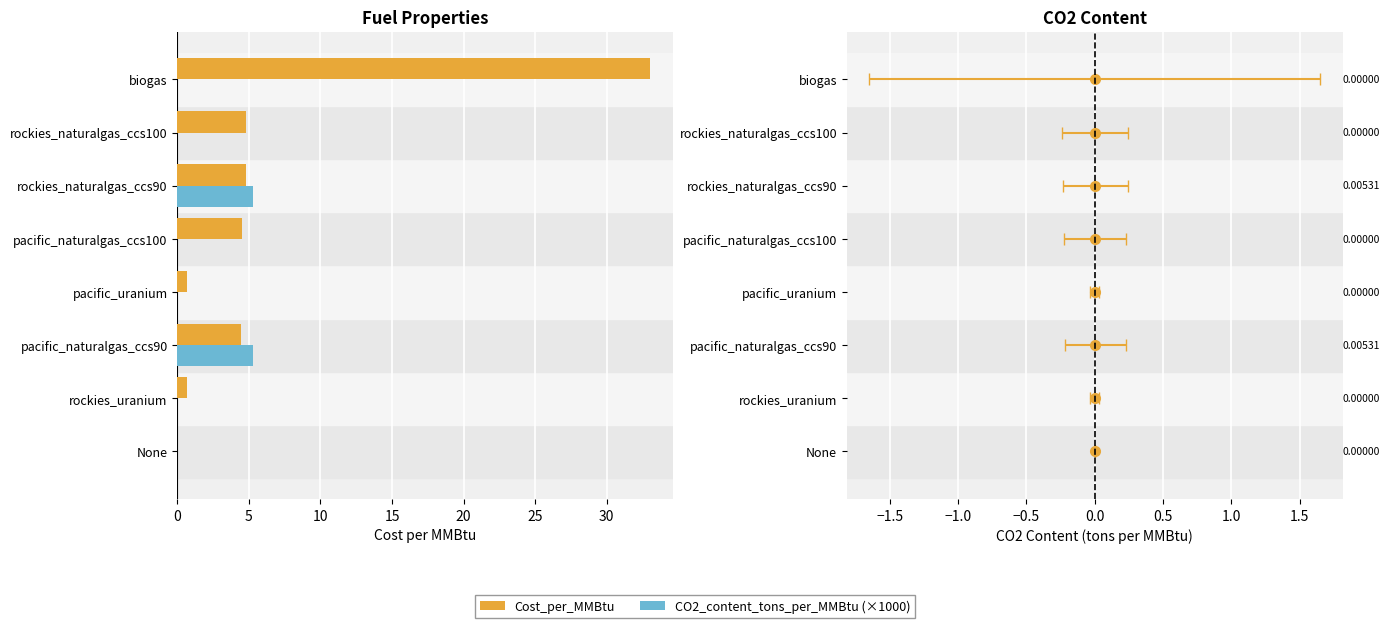

What are all the series names shown in the legend?

Cost_per_MMBtu, CO2_content_tons_per_MMBtu (×1000)